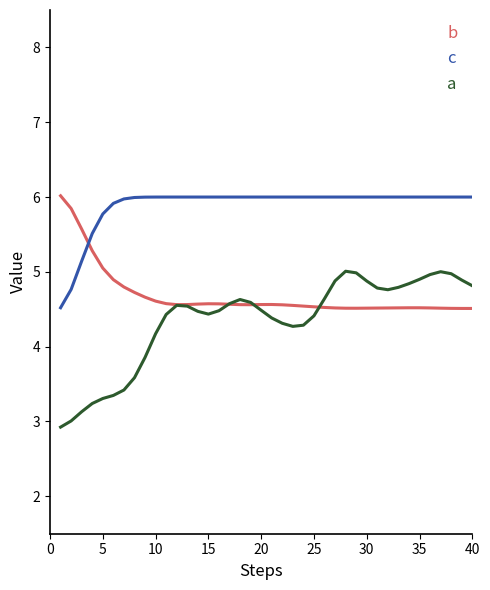

Rank the series by their average value, from lowest to highest.

a, b, c